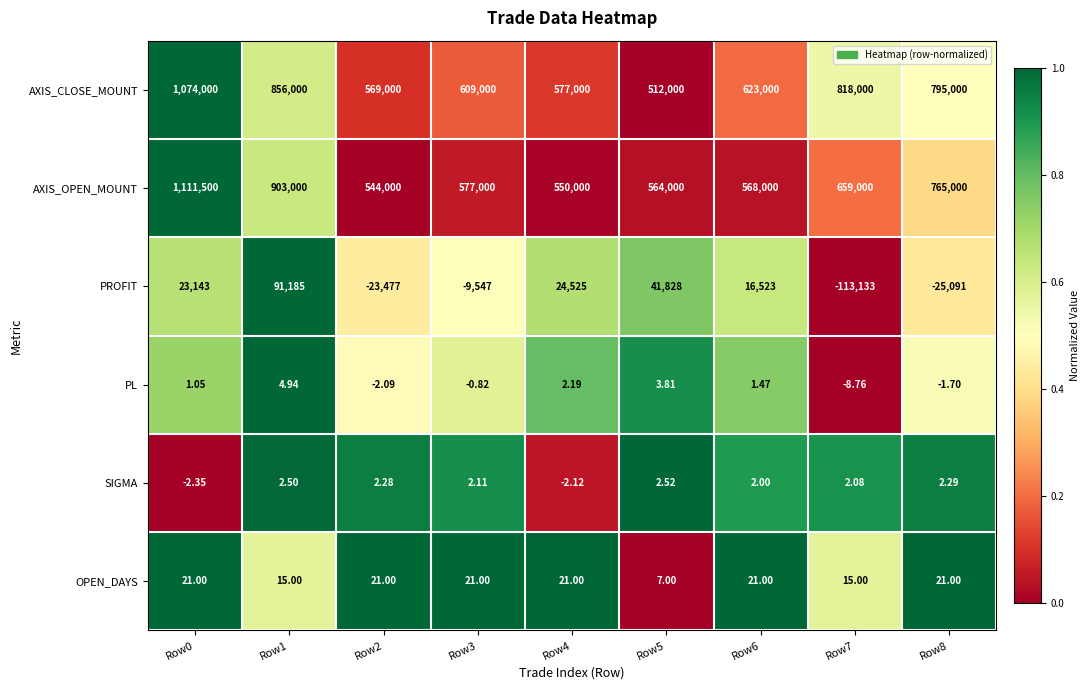

How many values in the PL series are below 1?

4